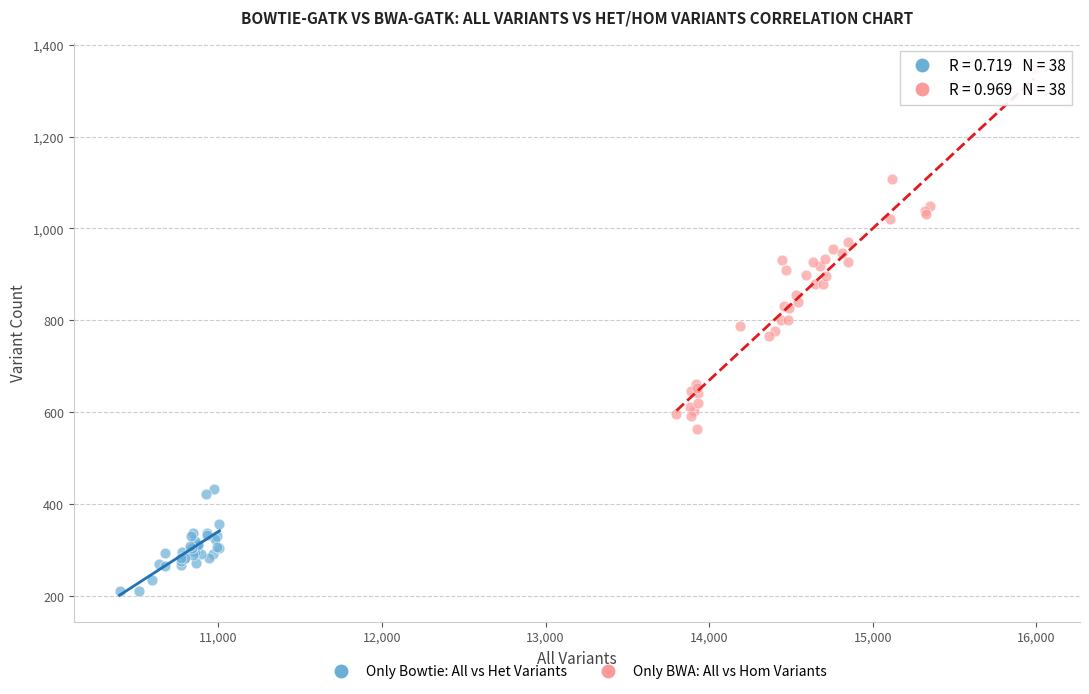

Which series contains the lowest Y value?

Only Bowtie: All vs Het Variants